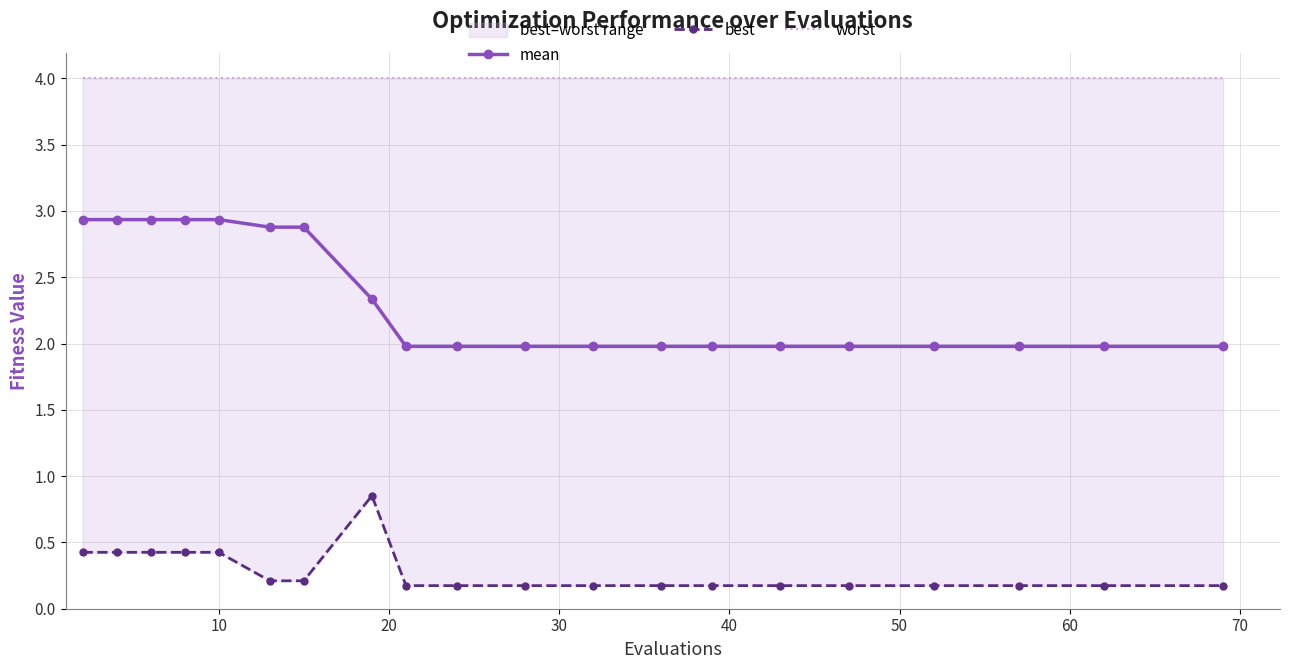

What is the highest value of the mean series?

2.9